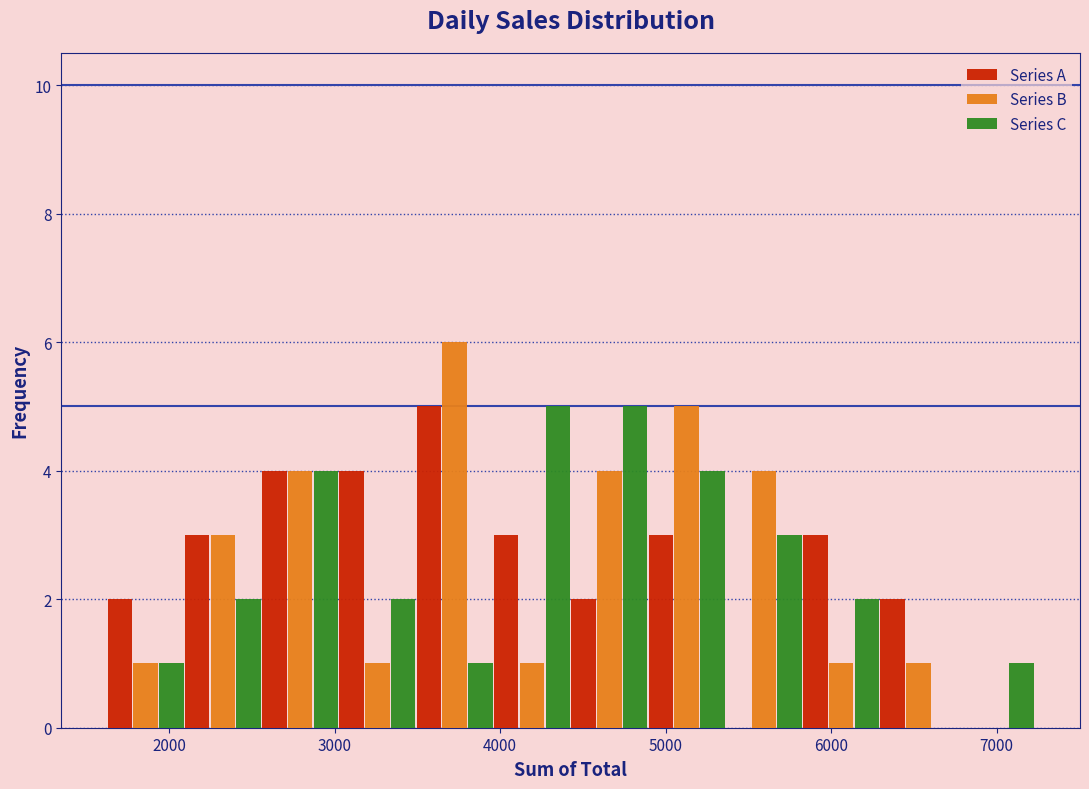

Reading left to right, transcribe this chart: for each range on the x-axis, give the height of each series' bar. Neither the bar edges nor the heights are printed on the chart, so give them approximately, as read against the axes.

1600 to 2100: Series A=2	Series B=1	Series C=1
2100 to 2600: Series A=3	Series B=3	Series C=2
2600 to 3000: Series A=4	Series B=4	Series C=4
3000 to 3500: Series A=4	Series B=1	Series C=2
3500 to 4000: Series A=5	Series B=6	Series C=1
4000 to 4400: Series A=3	Series B=1	Series C=5
4400 to 4900: Series A=2	Series B=4	Series C=5
4900 to 5400: Series A=3	Series B=5	Series C=4
5400 to 5800: Series A=0	Series B=4	Series C=3
5800 to 6300: Series A=3	Series B=1	Series C=2
6300 to 6800: Series A=2	Series B=1	Series C=0
6800 to 7200: Series A=0	Series B=0	Series C=1